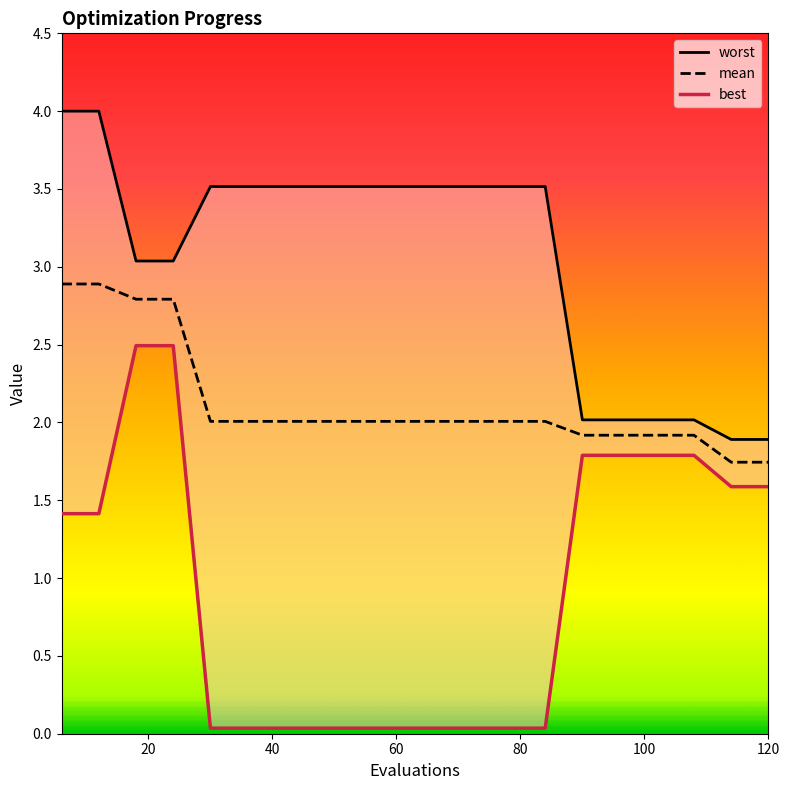

Is this an area chart (filled region under the line)?

No